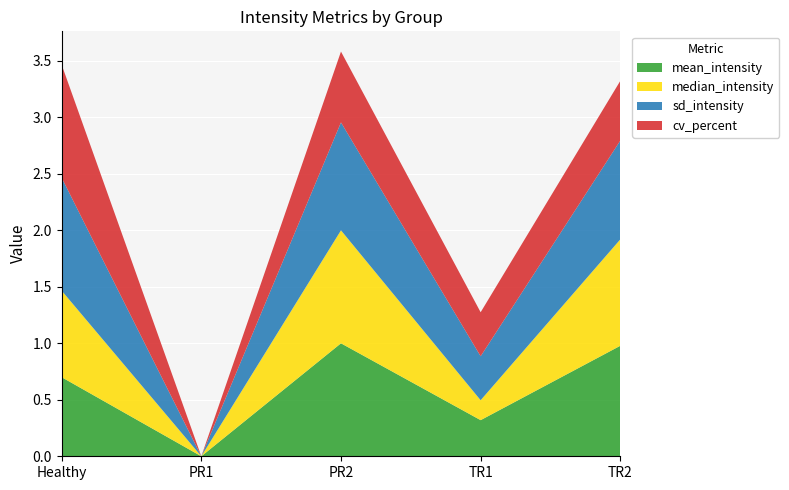

The mean_intensity series shows 0.4 at PR1. True or false?

False